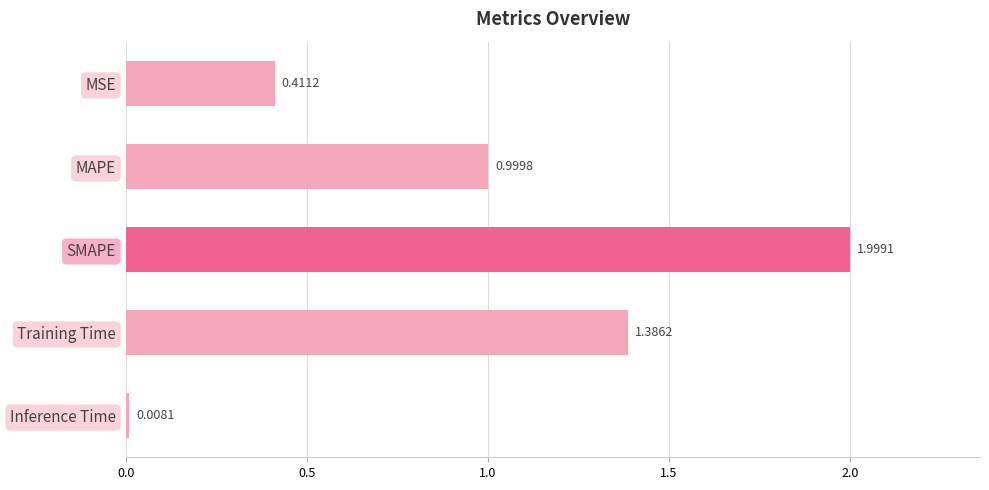

Where is the data nearest to the value 1?

MAPE